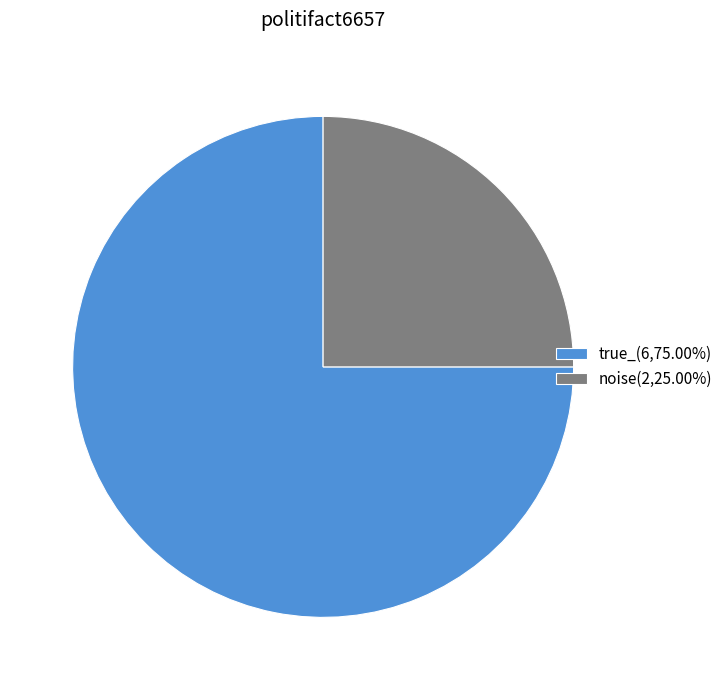

True or false: true_ accounts for 75% of the total.

True